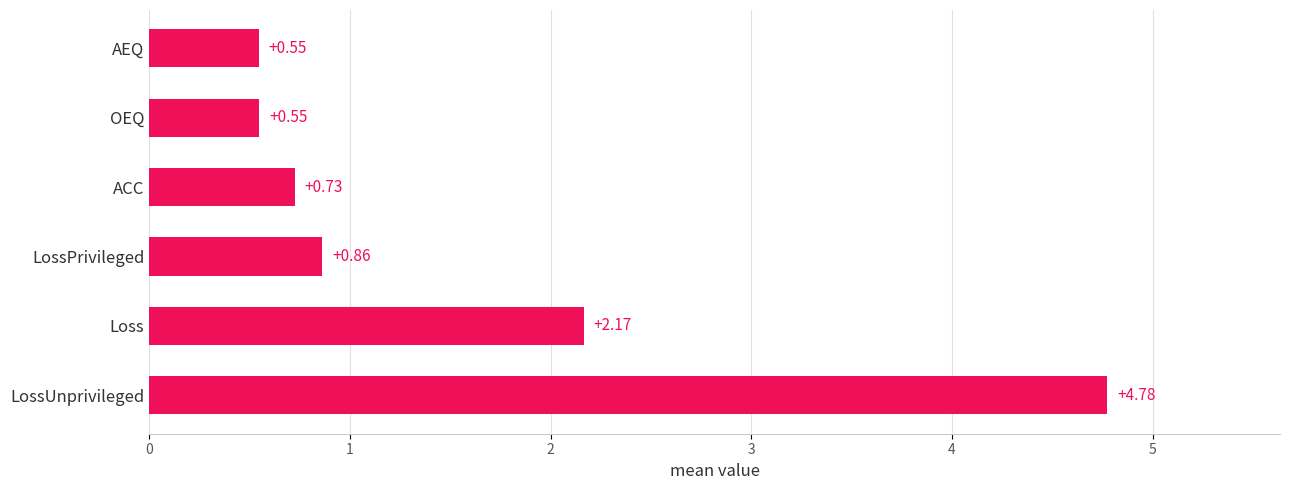

At which category does the chart reach its peak across all series?

LossUnprivileged